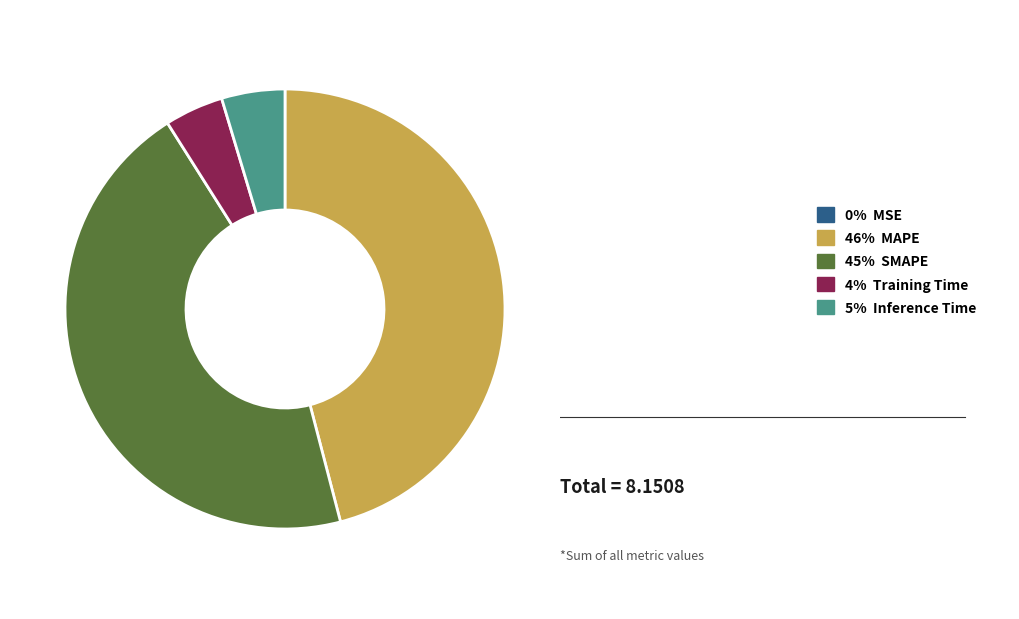

Is there any slice that represents more than half of the pie?

No